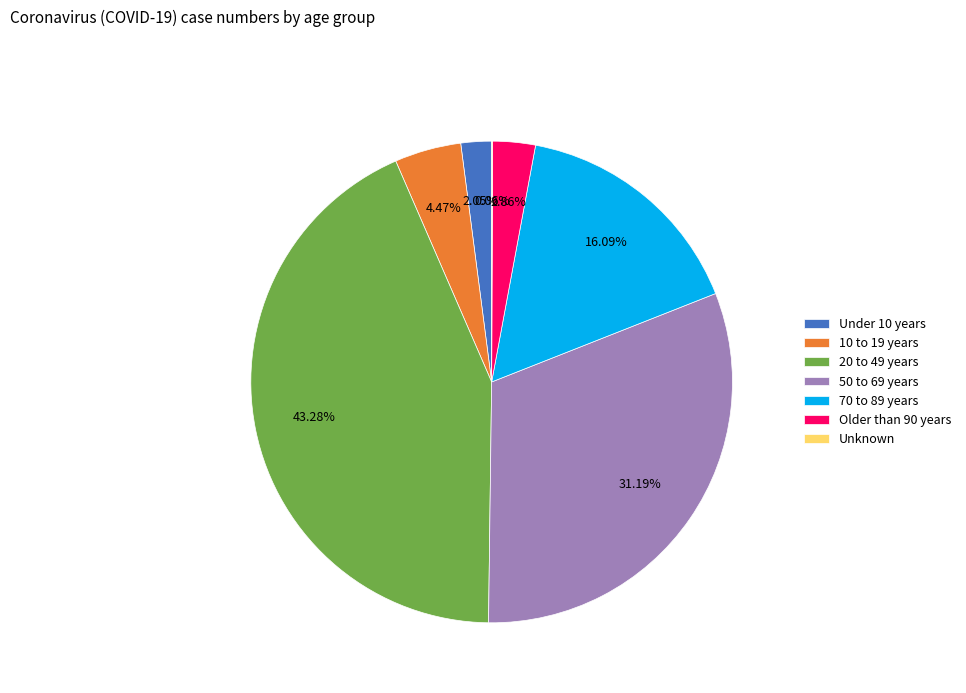

True or false: 50 to 69 years accounts for 44% of the total.

False